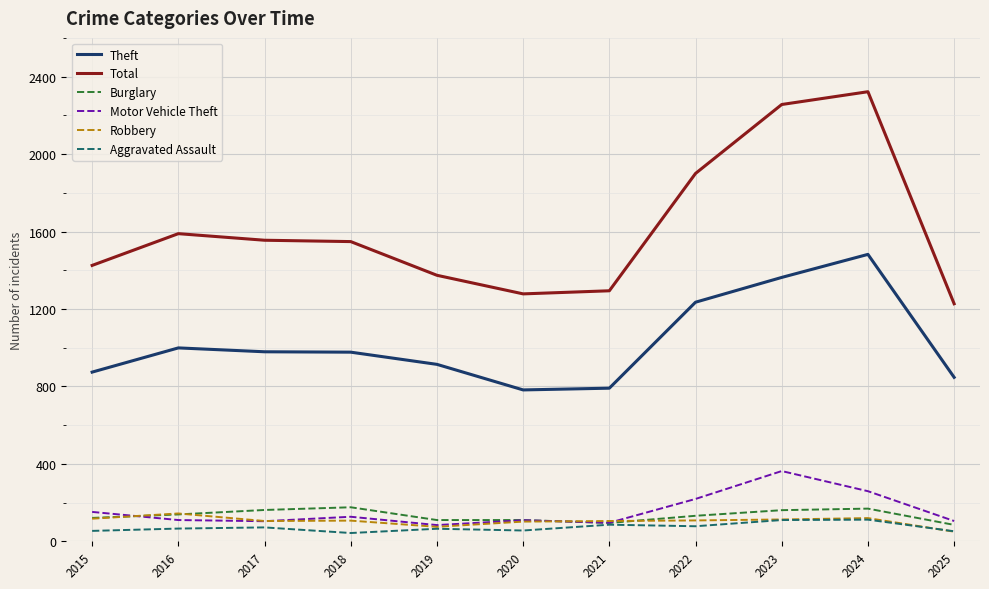

The Theft series shows 297 at 2016. True or false?

False